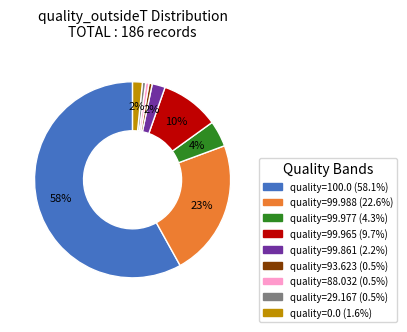

Count the number of slices in the pie.

9